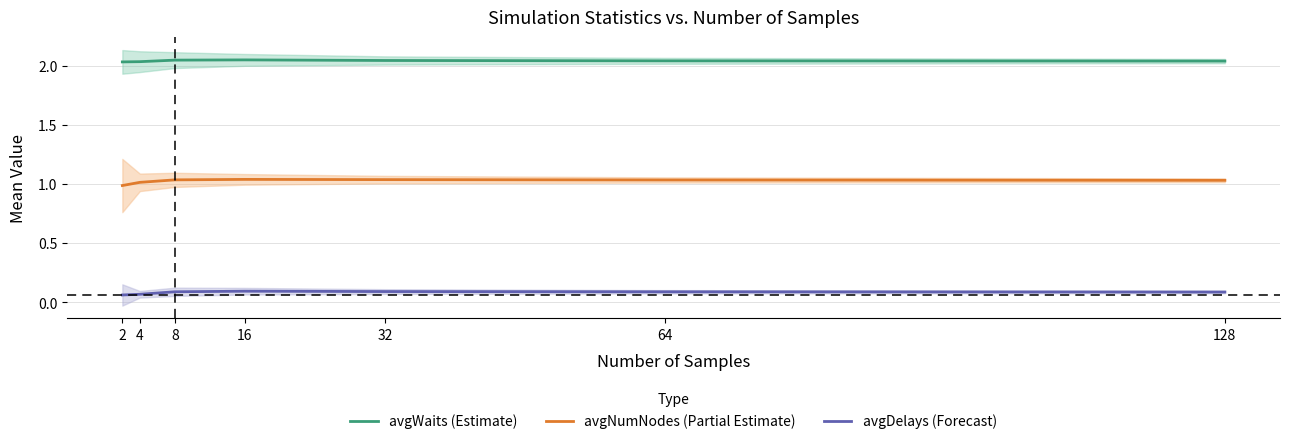

Rank the categories by avgDelays (Forecast) value from highest to lowest.

16, 32, 8, 64, 128, 4, 2